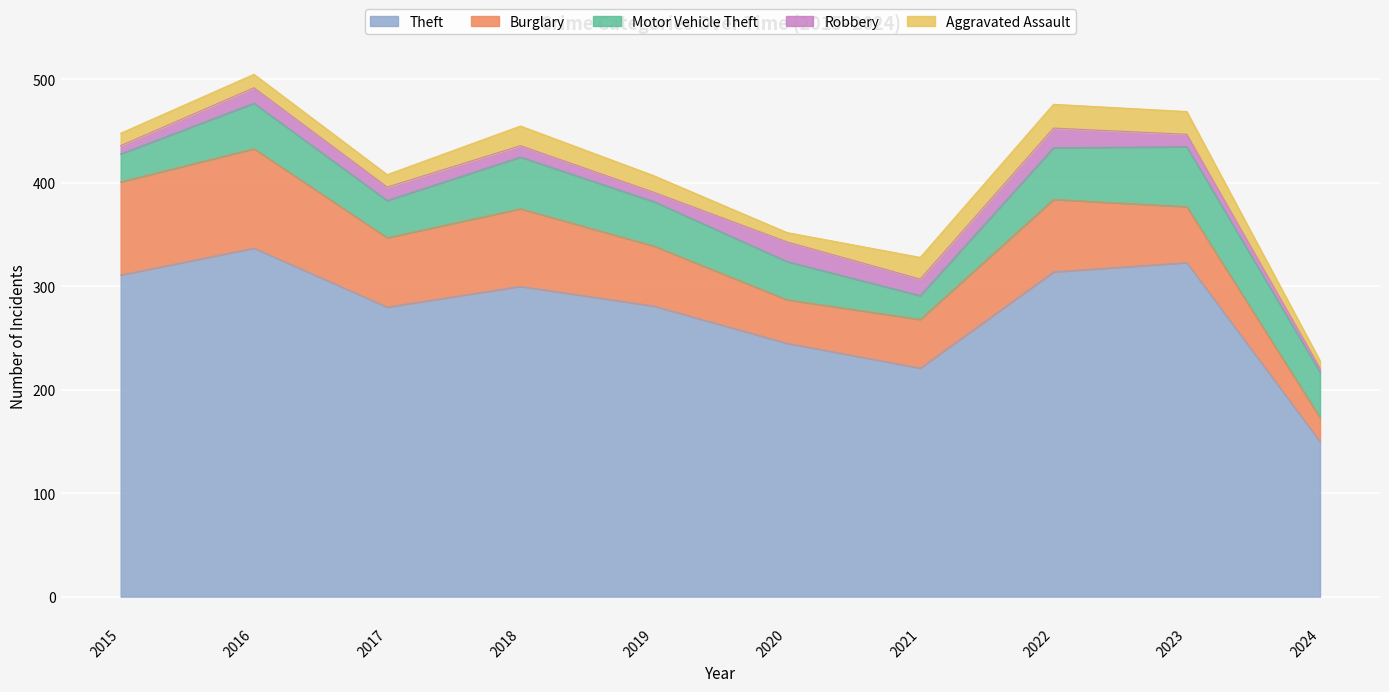

What is the value of the Robbery point at the 4th from the left?

11